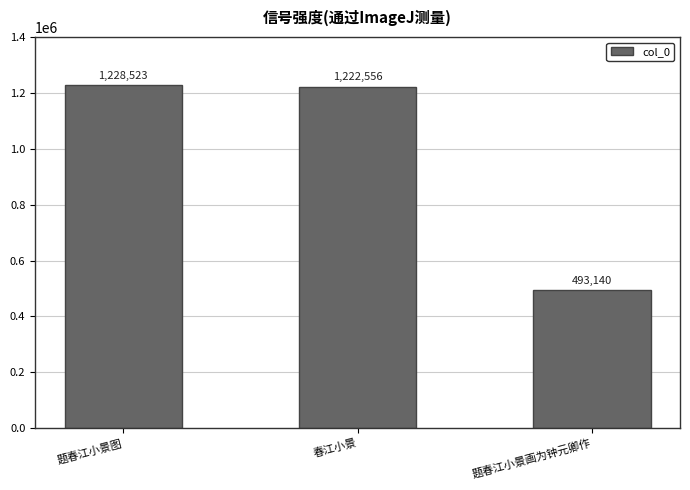

The value at 春江小景 is 801229. True or false?

False